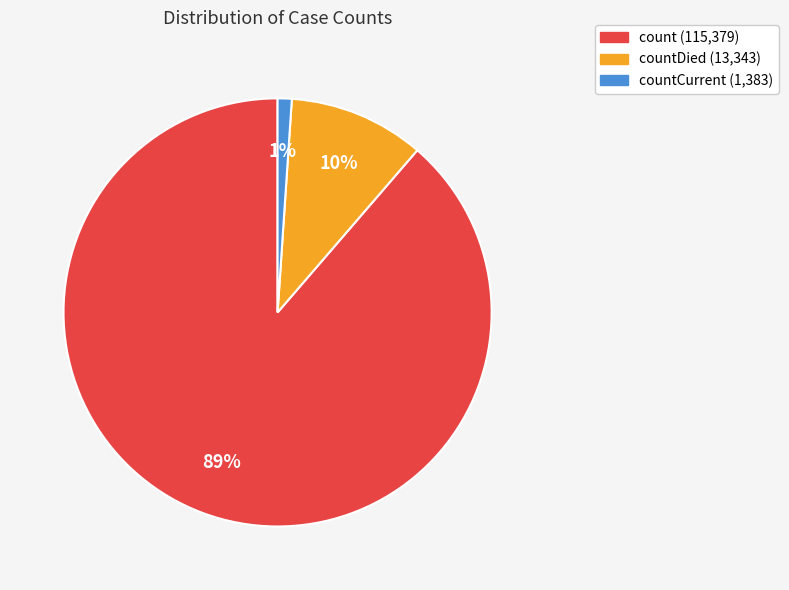

To the nearest percent, what is the difference between the largest and smallest slice percentages?

88%